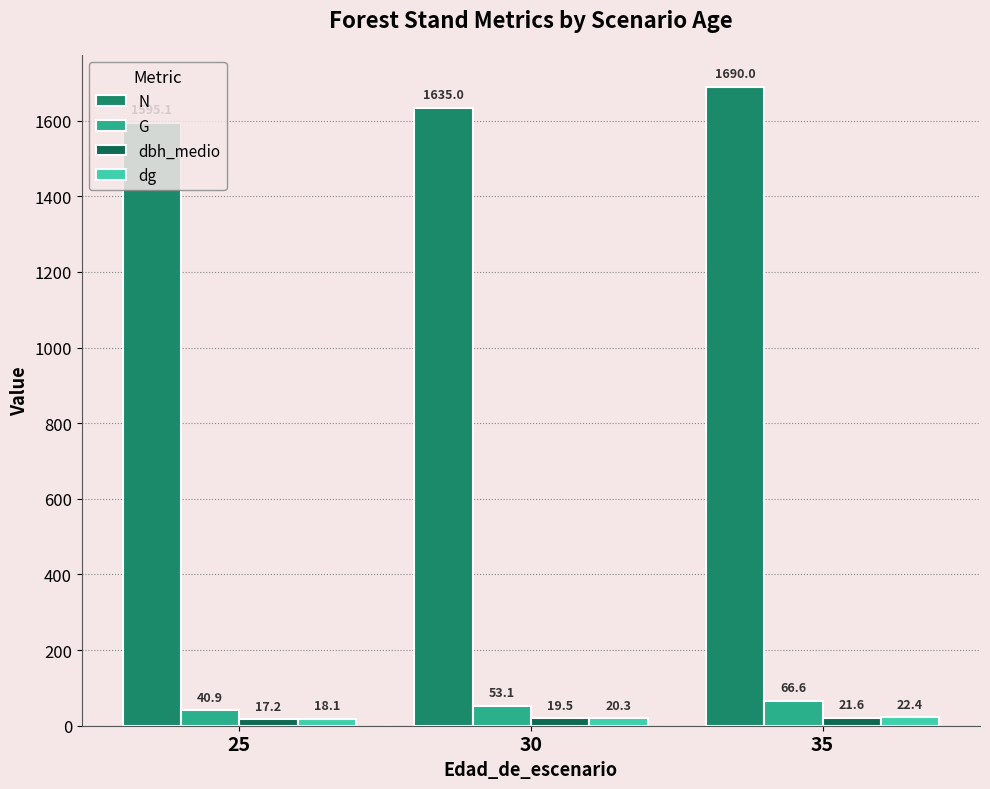

Rank the categories by dg value from highest to lowest.

35, 30, 25